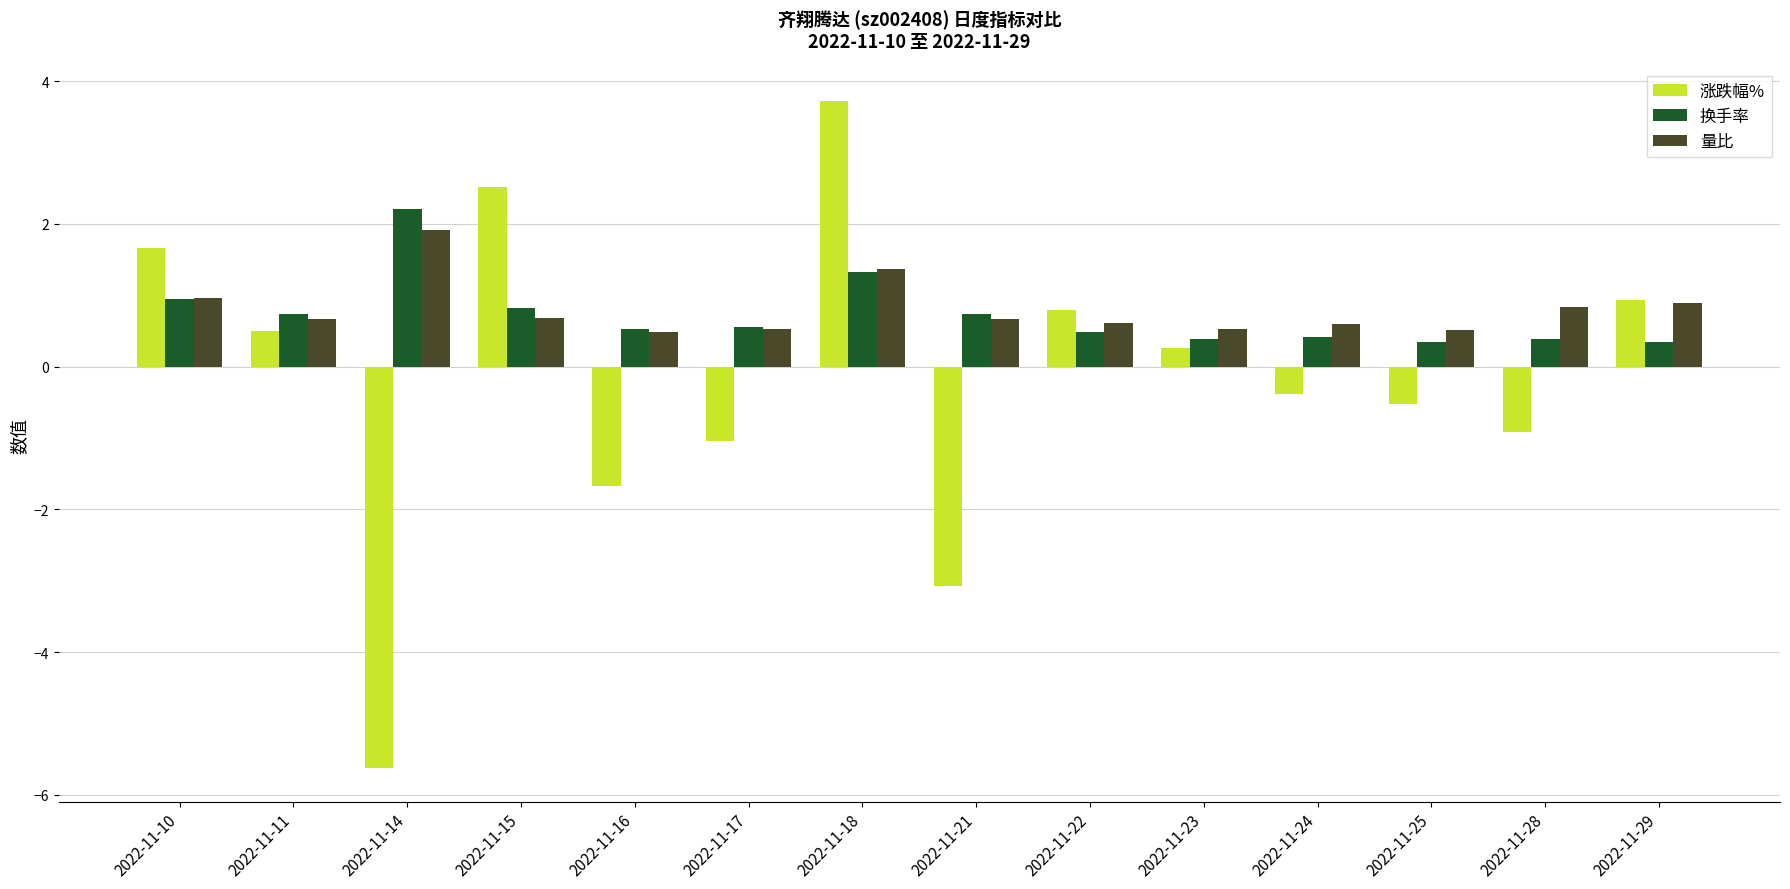

What is the difference between the 涨跌幅% values at 2022-11-10 and 2022-11-22?

0.9